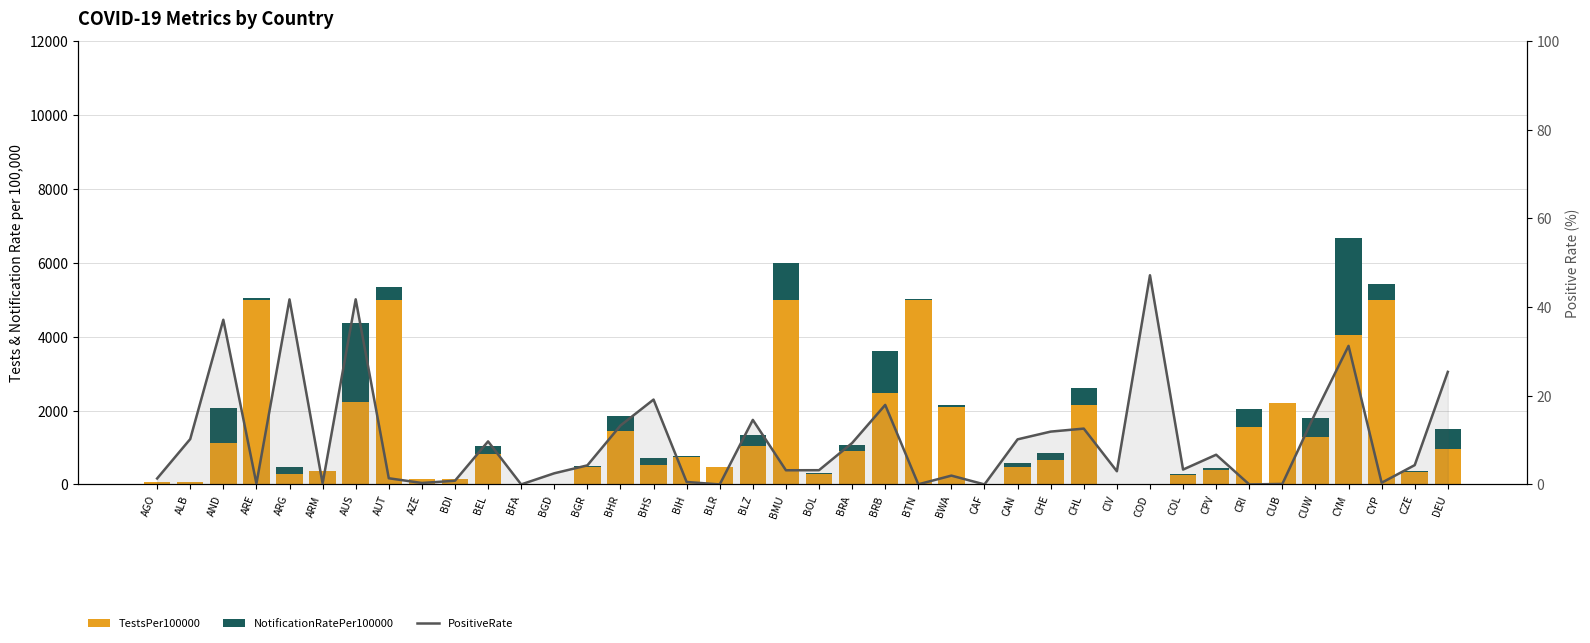

What are all the series names shown in the legend?

TestsPer100000, NotificationRatePer100000, PositiveRate